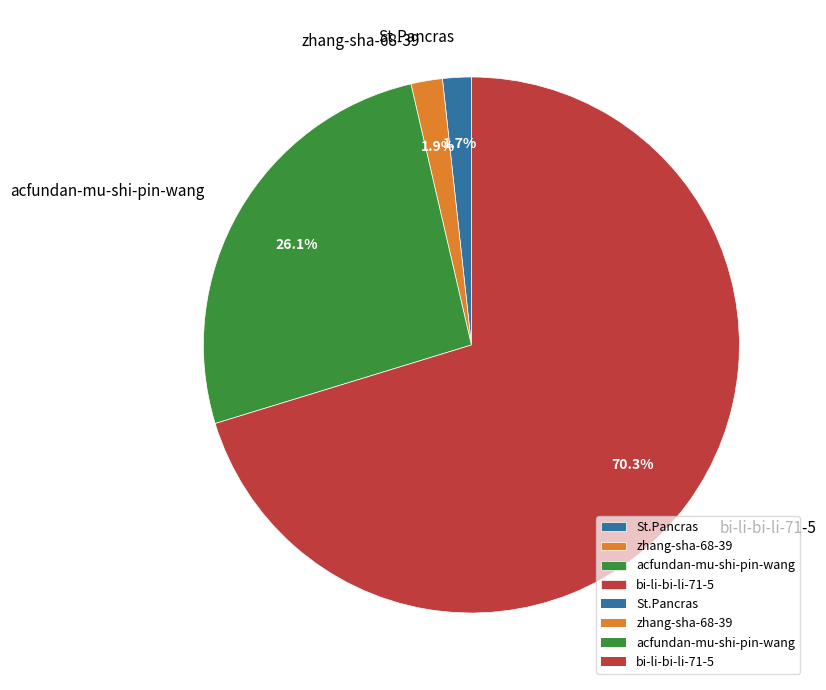

How many slices are in this pie chart?

4